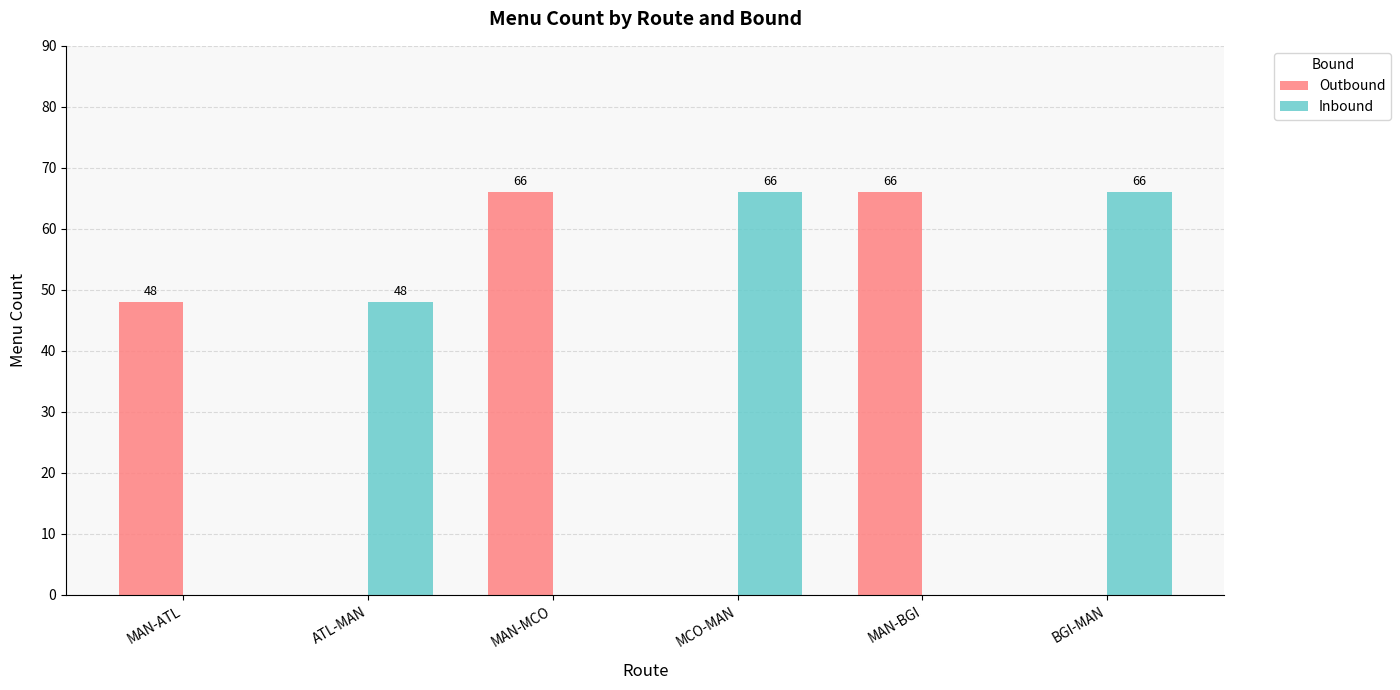

How many Outbound values are between 0 and 66?

6